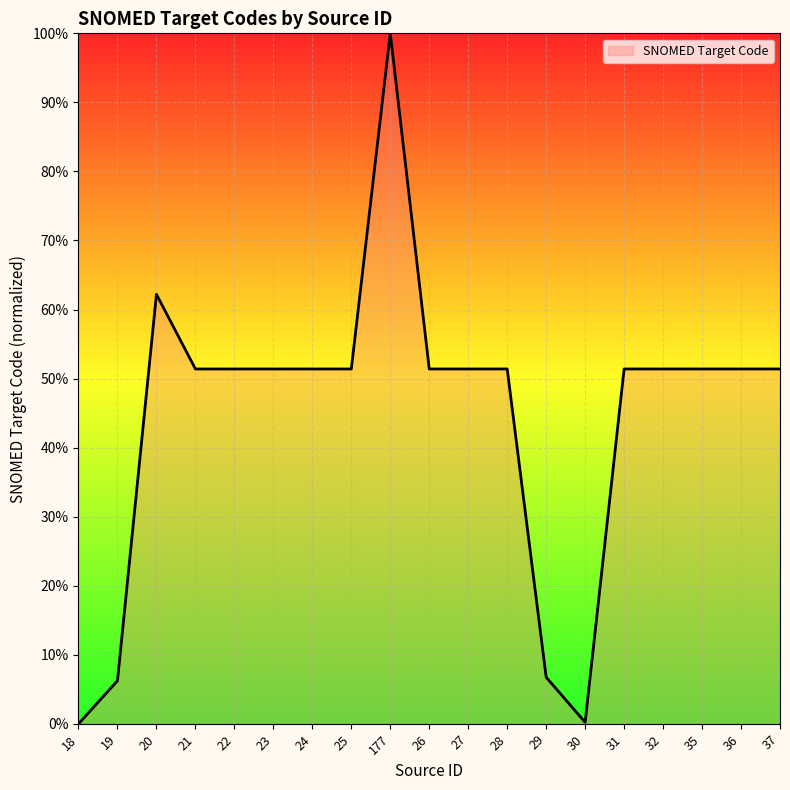

What is the difference between the maximum and minimum values?

100.0